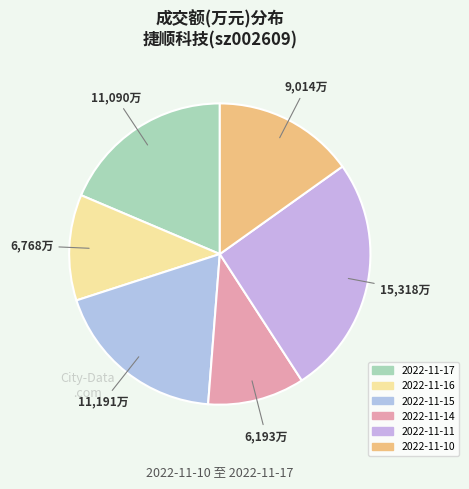

How much of the chart is everything except 2022-11-17?

81.4%